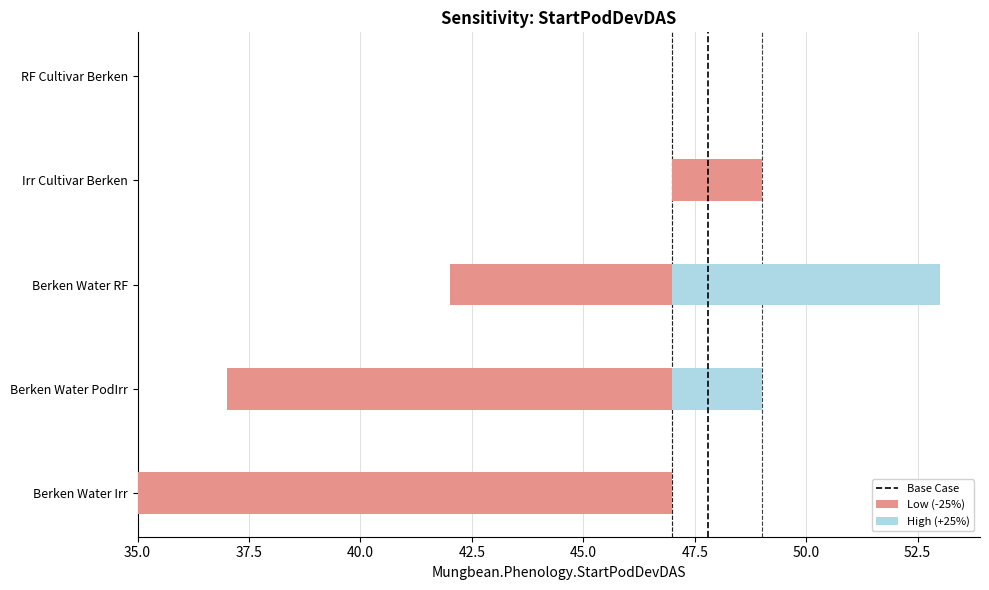

Where is the data nearest to the value 0?

35.0